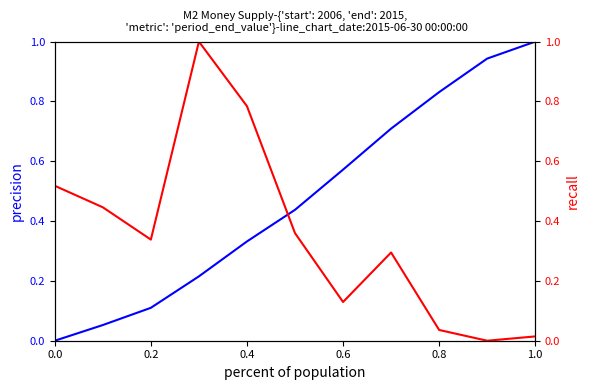

Reading right to left, list all the values displayed in this chart.

M2 Period End Value (100M CNY): 1.0	0.9	0.8	0.7	0.6	0.4	0.3	0.2	0.1	0.1	0.0
M2 YoY Growth (%): 0.0	0.0	0.0	0.3	0.1	0.4	0.8	1.0	0.3	0.4	0.5